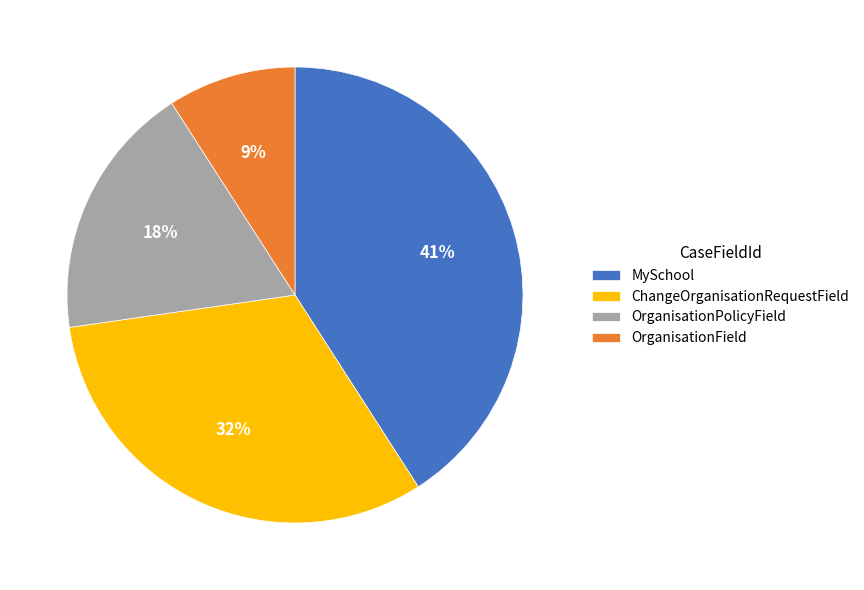

The MySchool slice represents 41% of the pie. True or false?

True